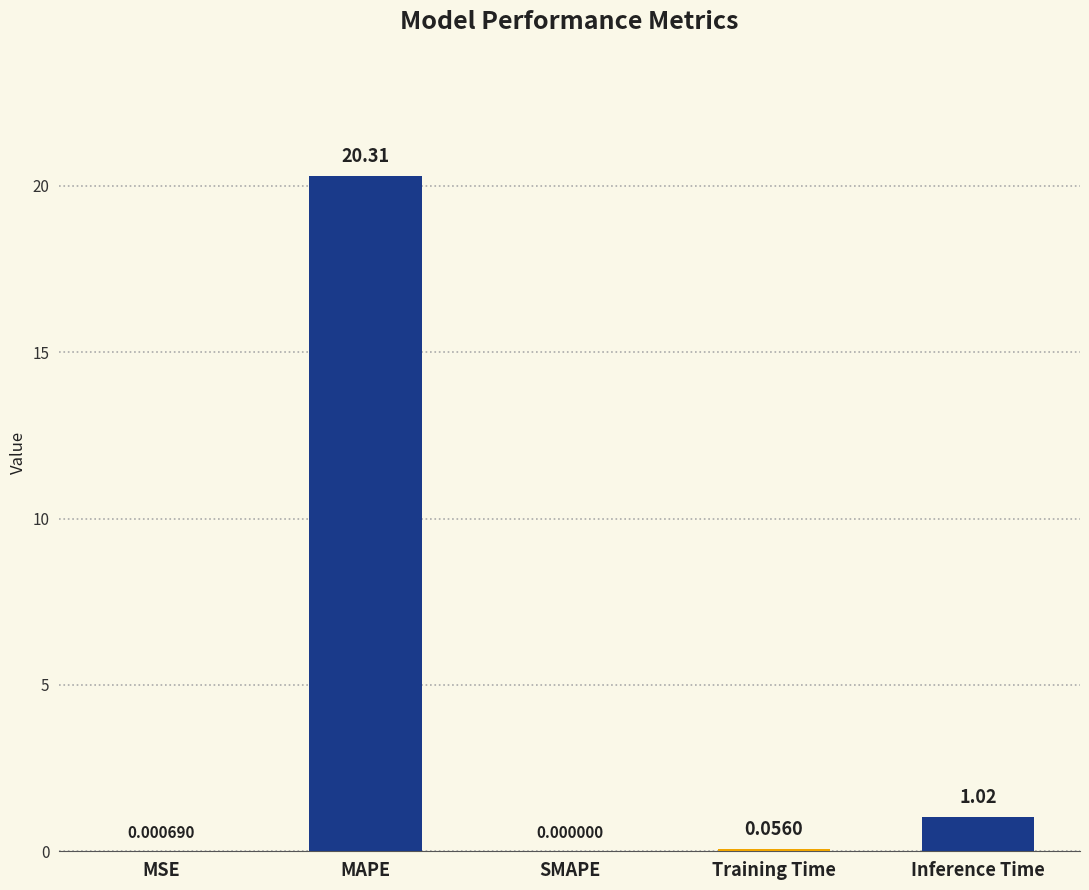

How many values are above zero?

4